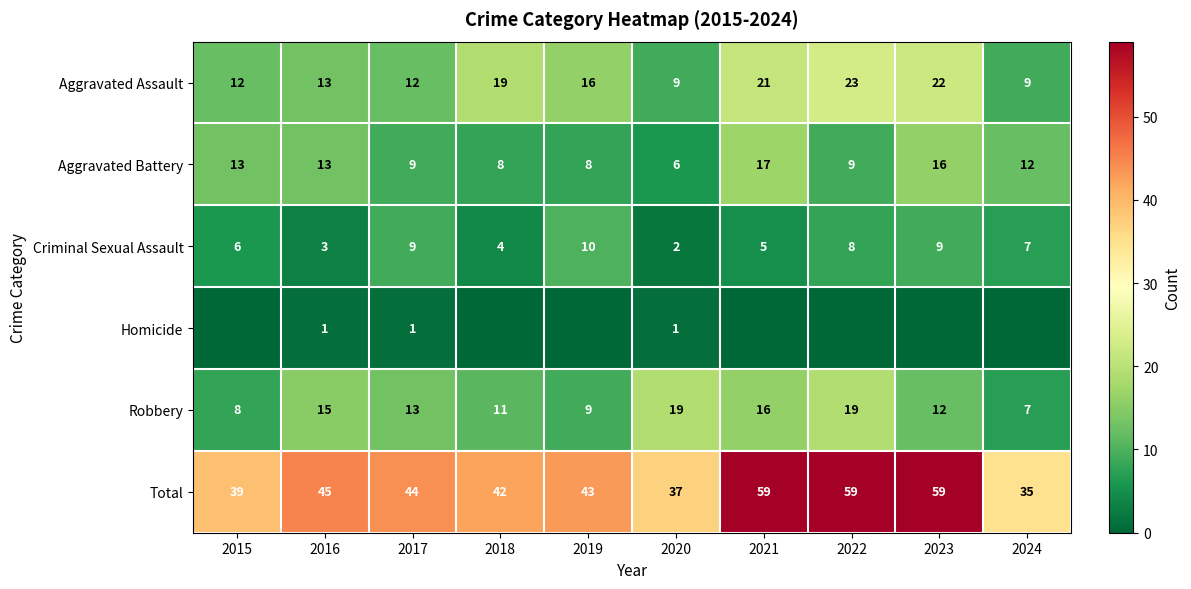

How many data points in Aggravated Assault are less than 16?

5